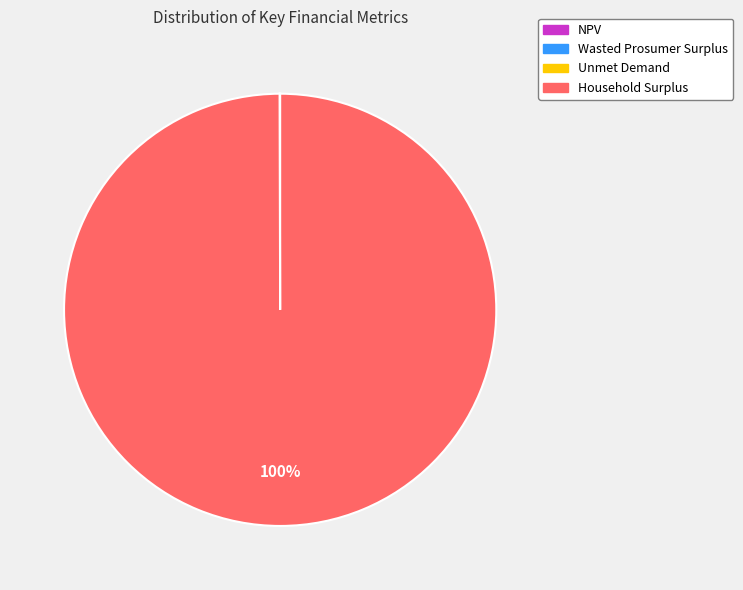

To the nearest percent, what is the difference between the largest and smallest slice percentages?

100%